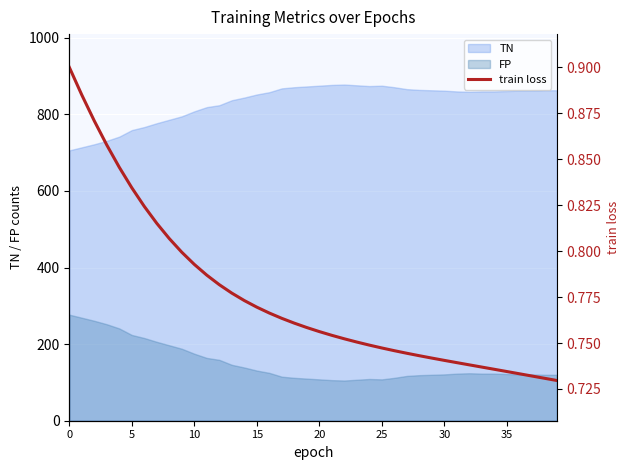

The chart shows a value of 1.2 at 26. True or false?

False